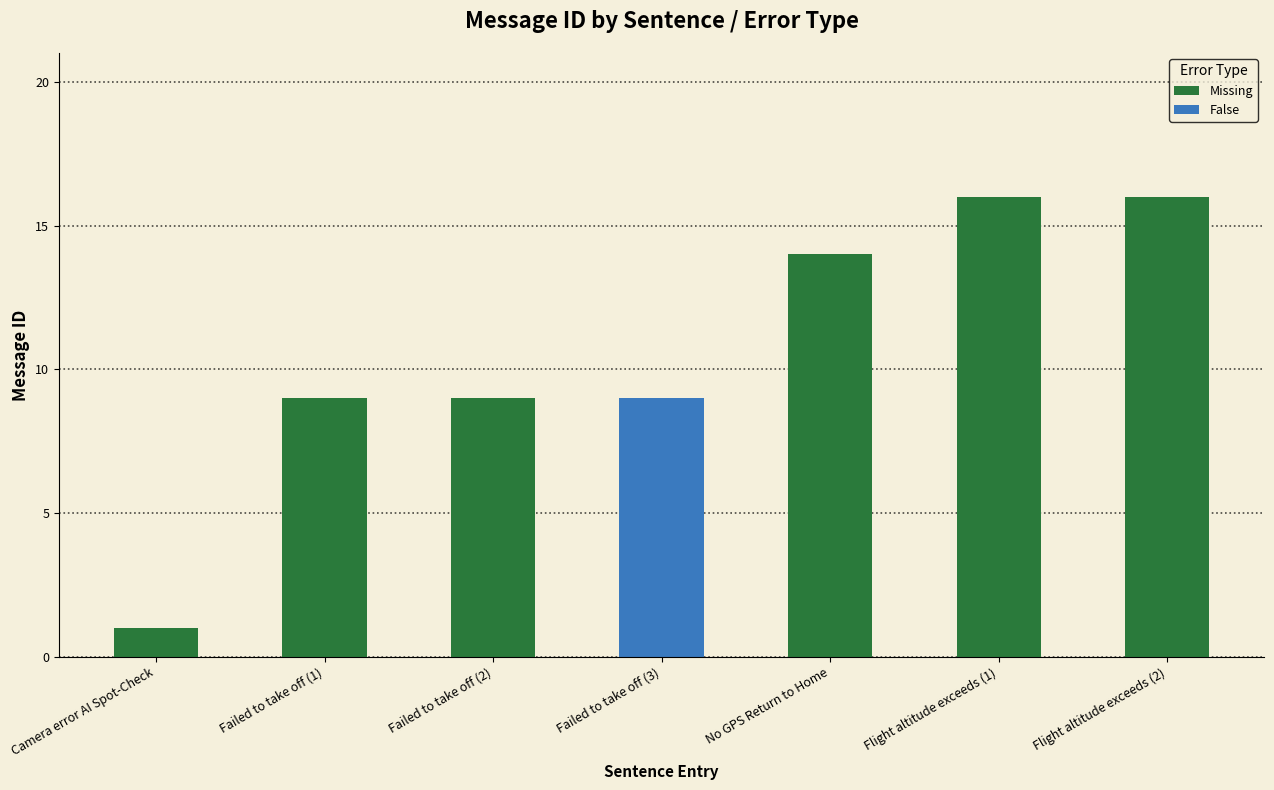

Does the chart contain stacked bars?

No